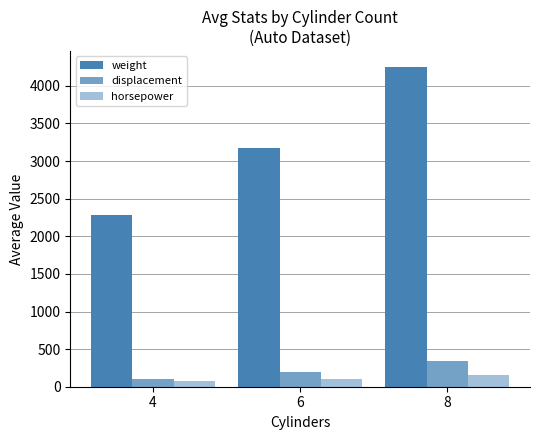

What is the value of the displacement bar at the 1st from the left?

103.2